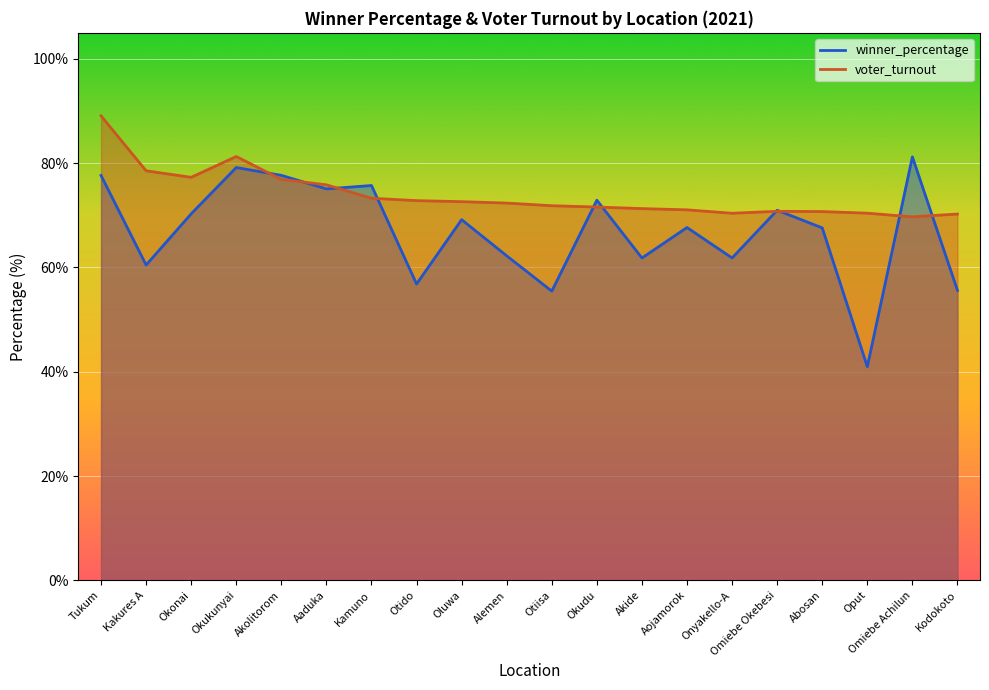

Between which two adjacent categories do winner_percentage and voter_turnout first intersect?

Okukunyai and Akolitorom